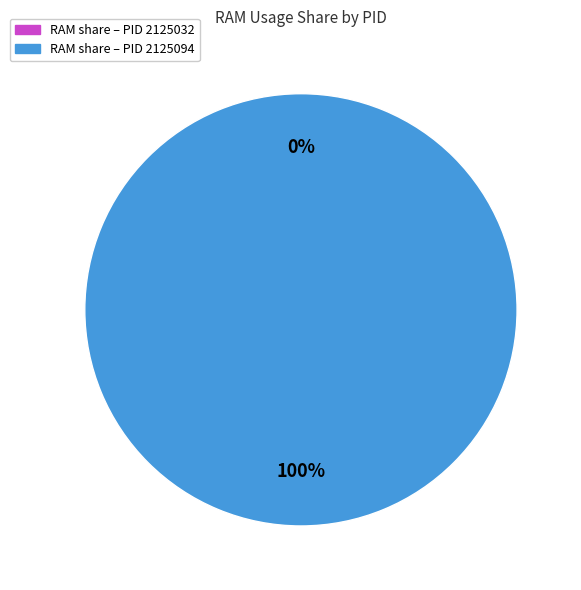

To the nearest percent, what percentage of the pie is 2125094?

100%